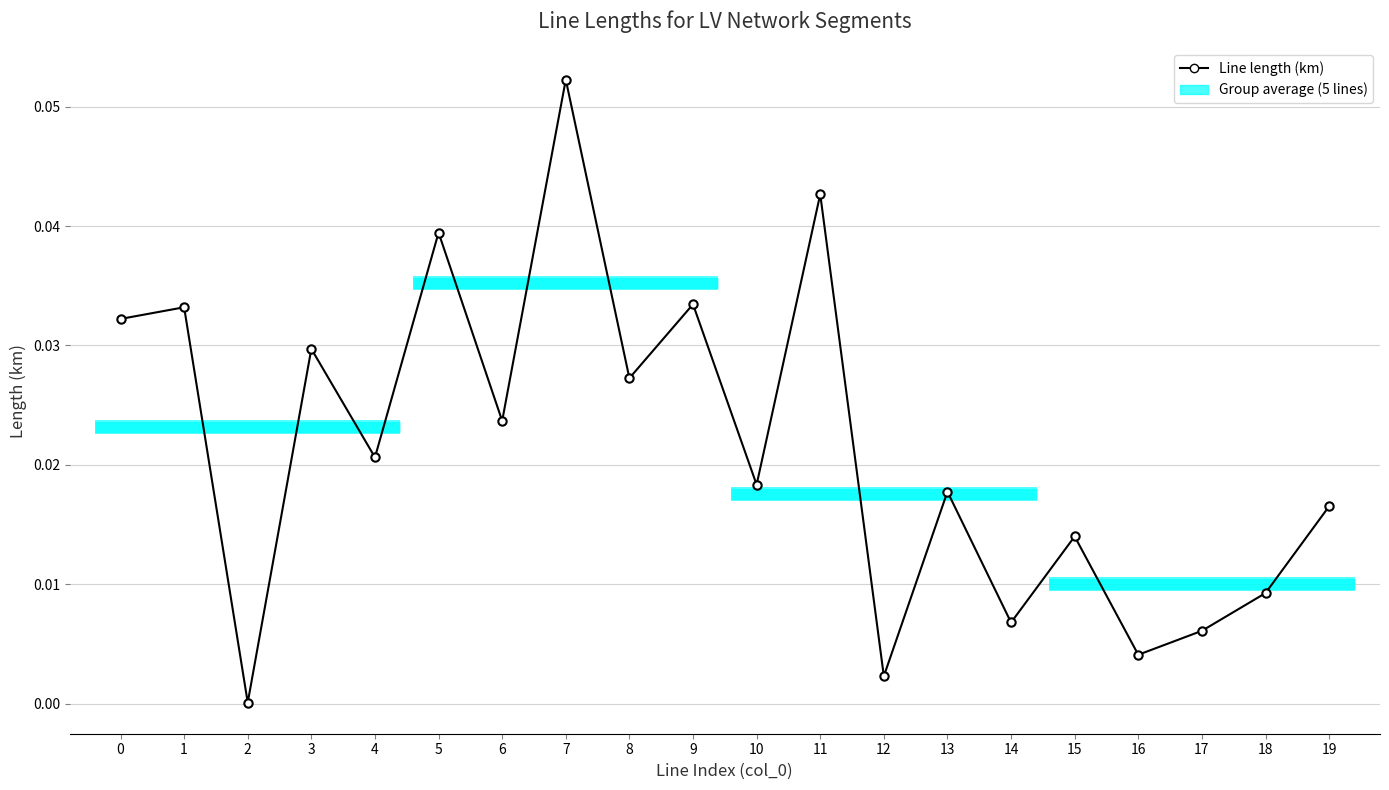

Reading left to right, extract all data points from this chart.

0.0	0.0	0.0	0.0	0.0	0.0	0.0	0.1	0.0	0.0	0.0	0.0	0.0	0.0	0.0	0.0	0.0	0.0	0.0	0.0